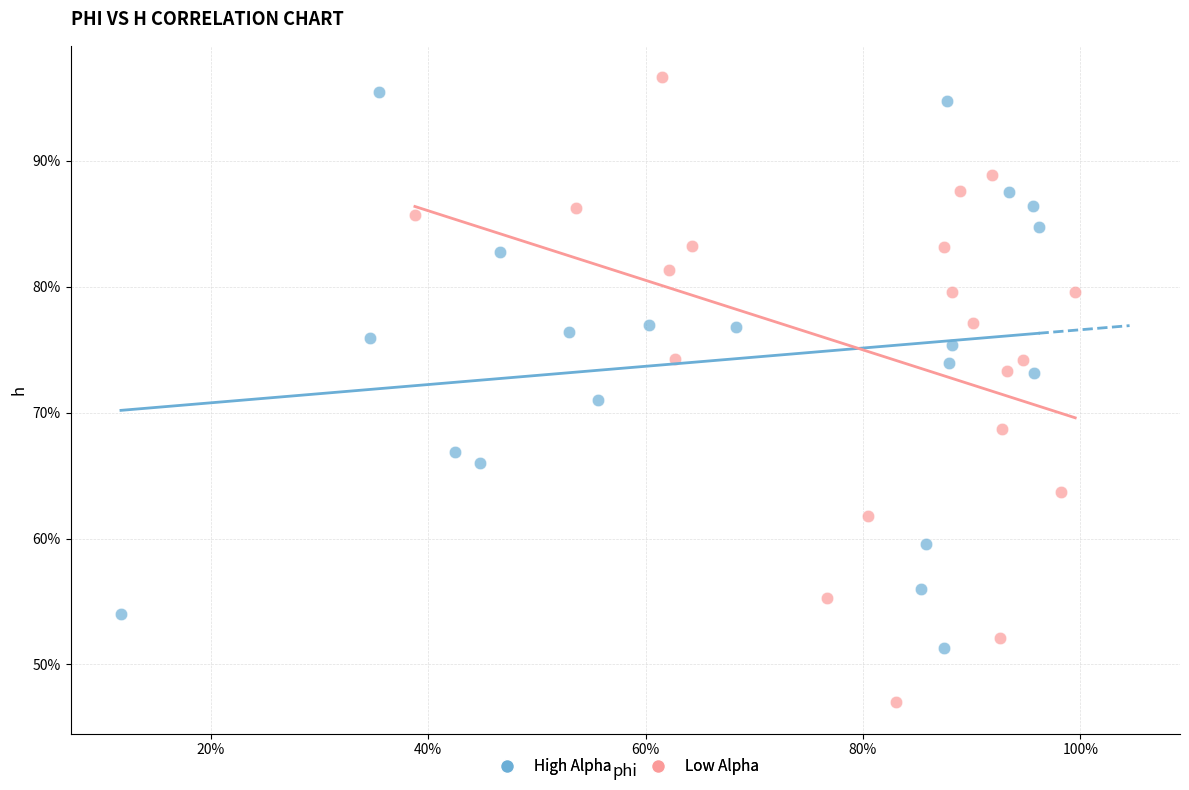

What are all the series names shown in the legend?

High Alpha, Low Alpha